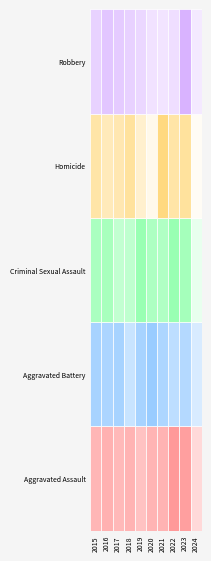

Reading left to right, what are all the values shown in this chart?

Aggravated Assault: 110	118	105	115	92	113	115	154	145	57
Aggravated Battery: 108	102	108	67	108	125	100	81	92	48
Criminal Sexual Assault: 29	30	21	22	35	28	27	35	31	8
Homicide: 9	7	8	10	5	2	13	9	10	1
Robbery: 154	194	178	155	135	97	91	111	260	75